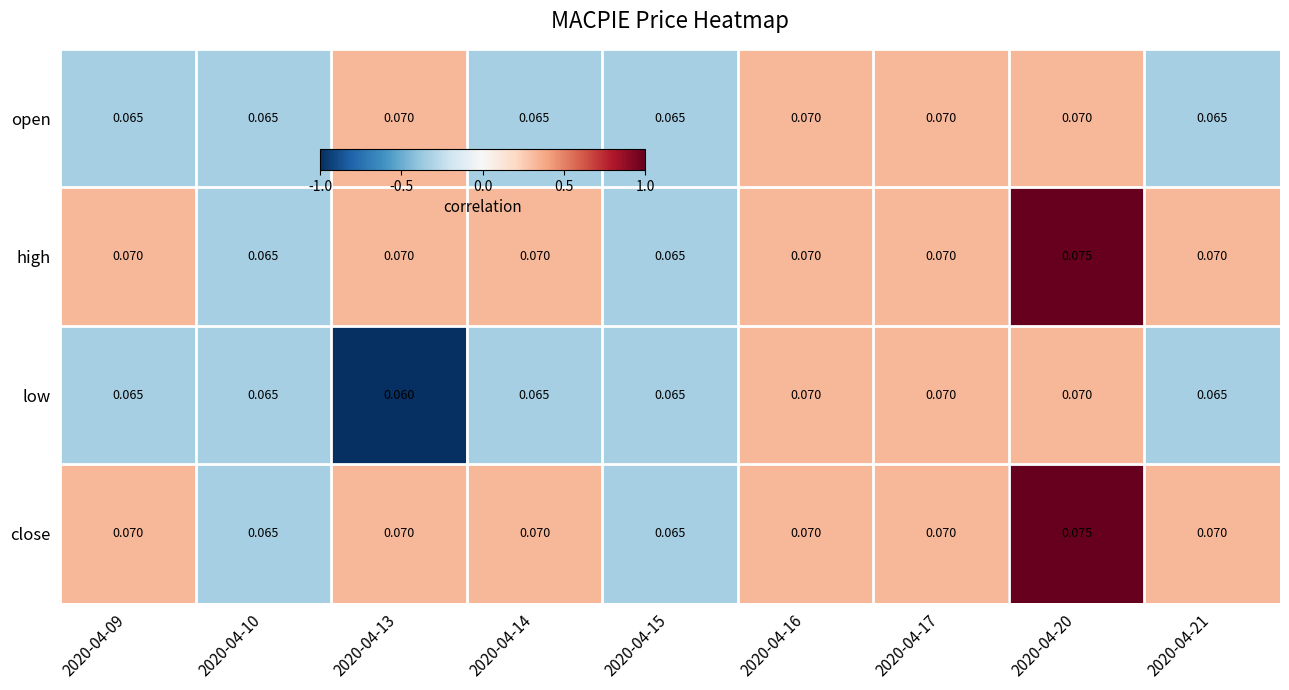

Is the value of high at 2020-04-20 greater than the value of low at 2020-04-20?

Yes